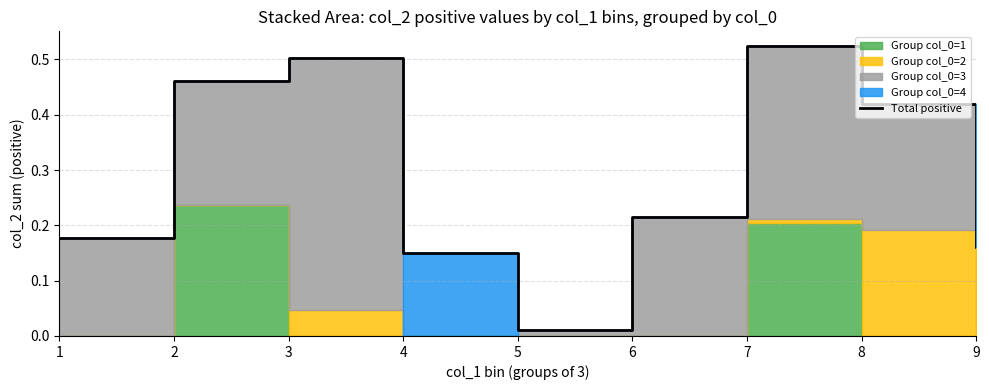

Rank the categories by value from highest to lowest.

7, 3, 2, 8, 6, 1, 9, 4, 5